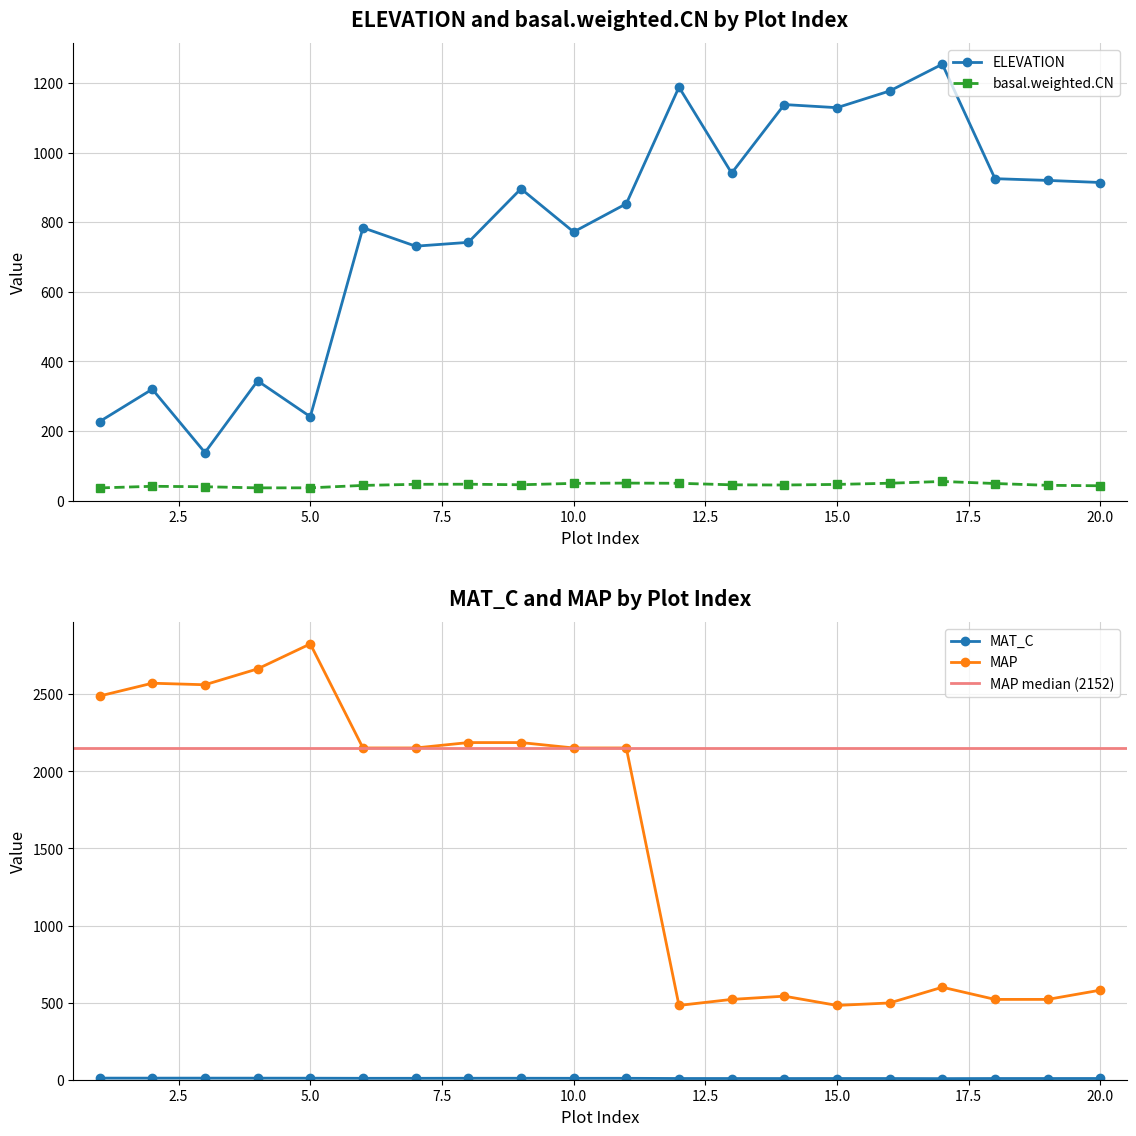

What is the greatest value displayed?

2827.0